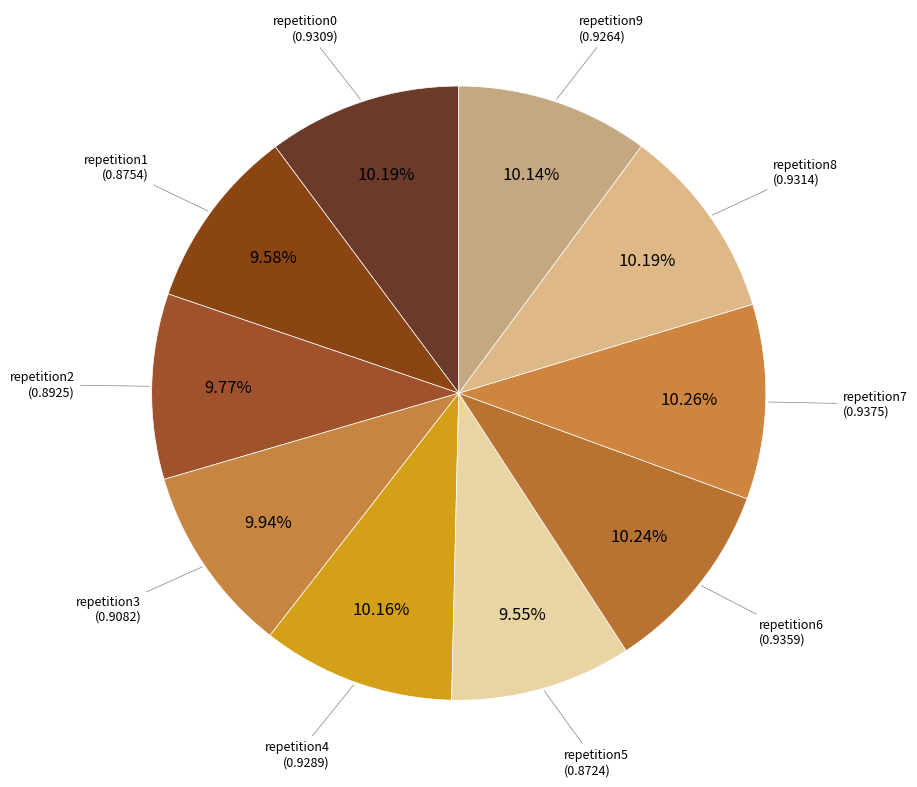

Rank the categories by value from lowest to highest.

outer-repetition5, outer-repetition1, outer-repetition2, outer-repetition3, outer-repetition9, outer-repetition4, outer-repetition0, outer-repetition8, outer-repetition6, outer-repetition7